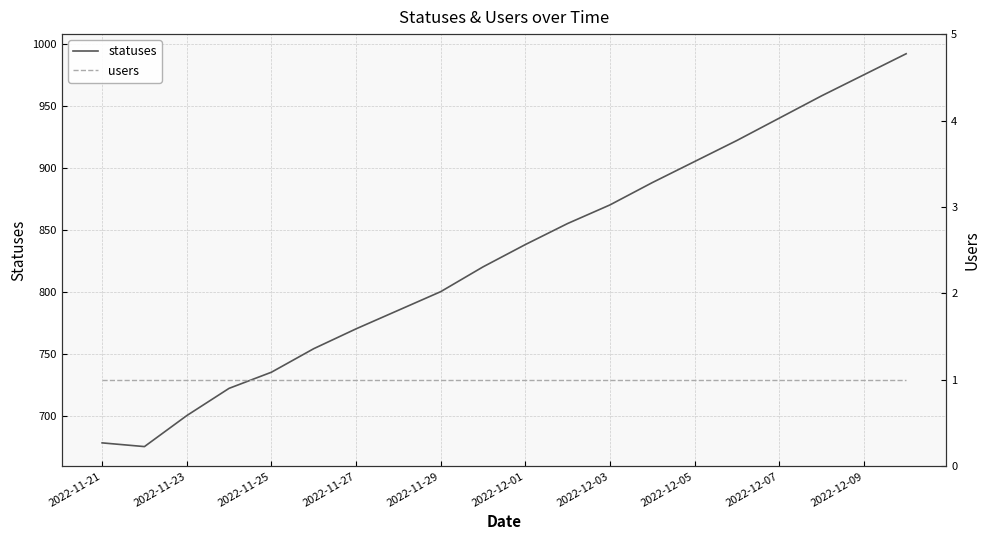

The statuses series shows 217 at 2022-11-25. True or false?

False